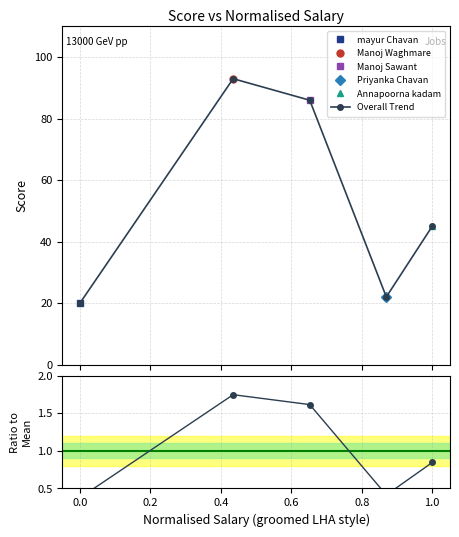

What is the lowest value of the Overall Trend series?

20